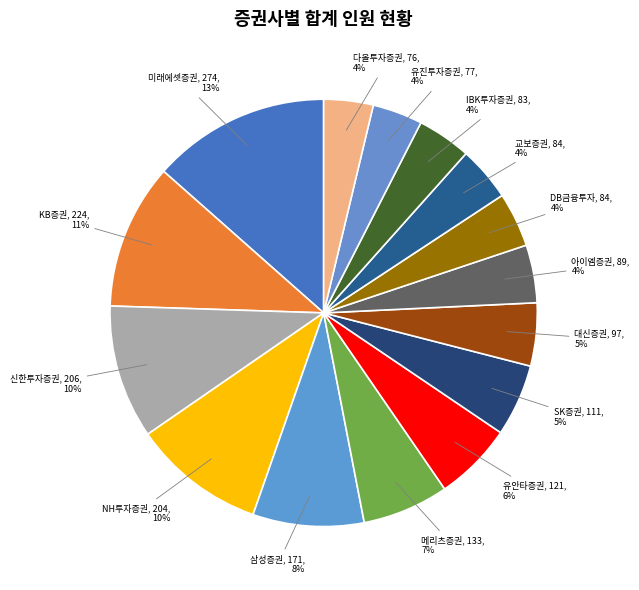

What is the ratio of the value at 교보증권 to the value at DB금융투자?

1.0